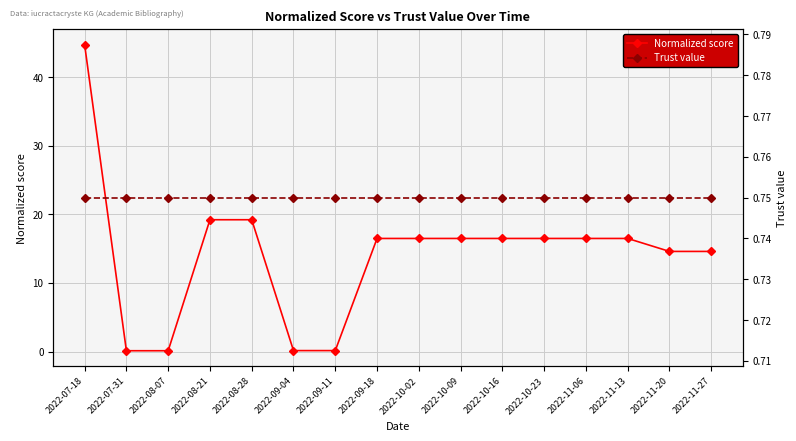

True or false: Normalized score has a value of 24.4 at 2022-10-09.

False